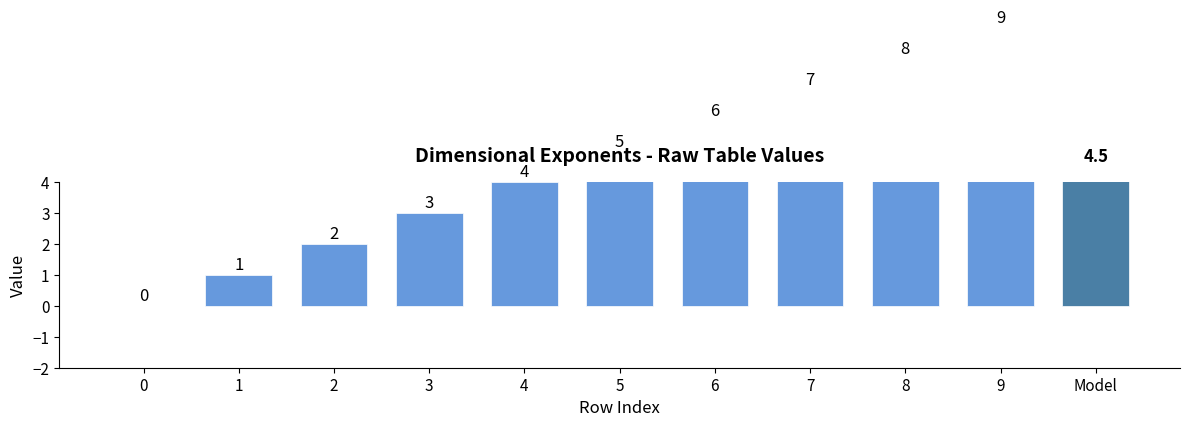

Is it true that the value at 1 is 1?

True